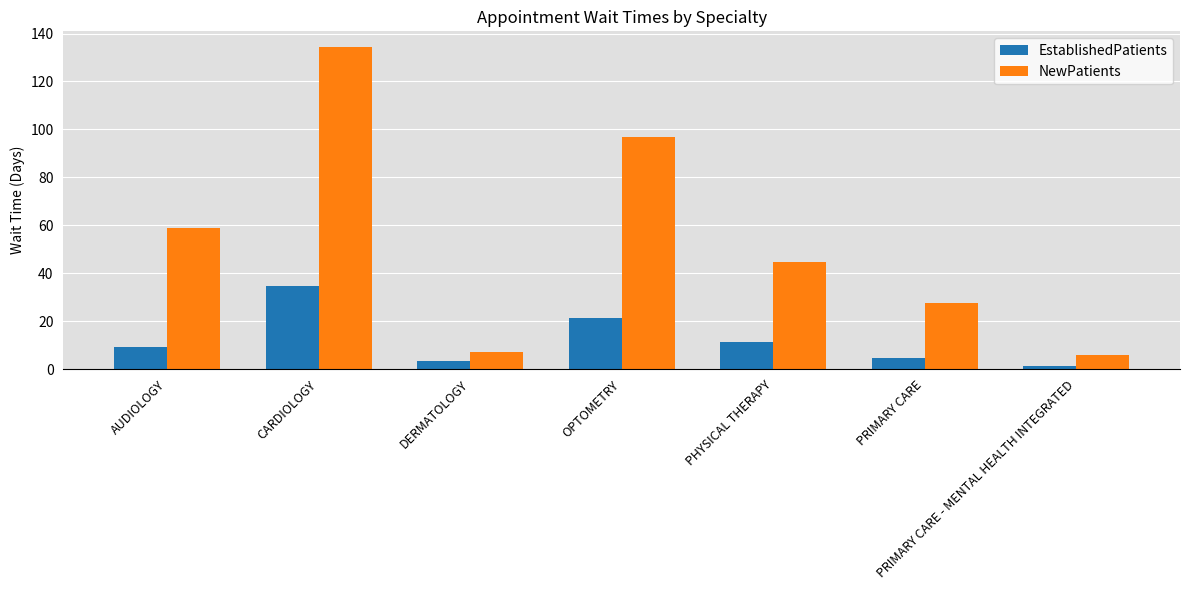

Which category has the highest value in the NewPatients series?

CARDIOLOGY